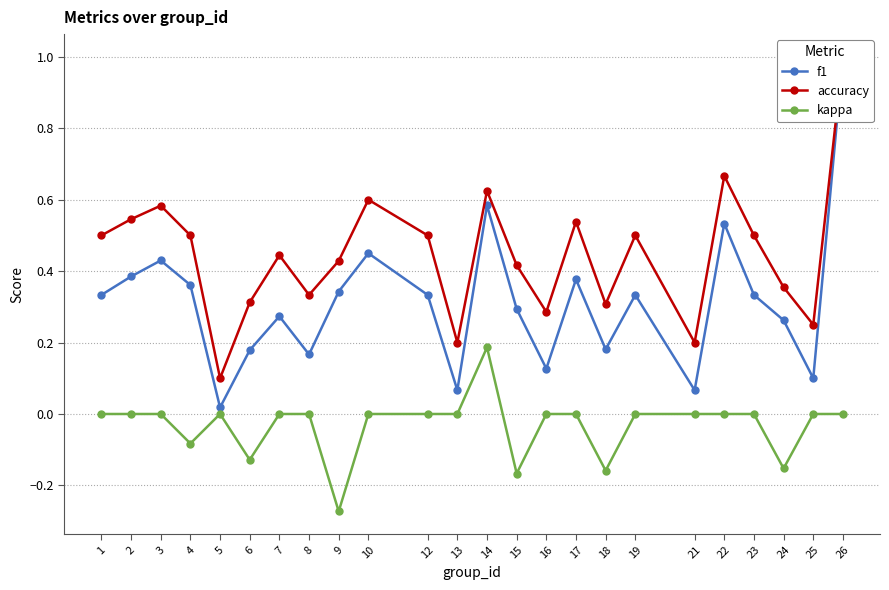

Where is the first local maximum for accuracy?

3